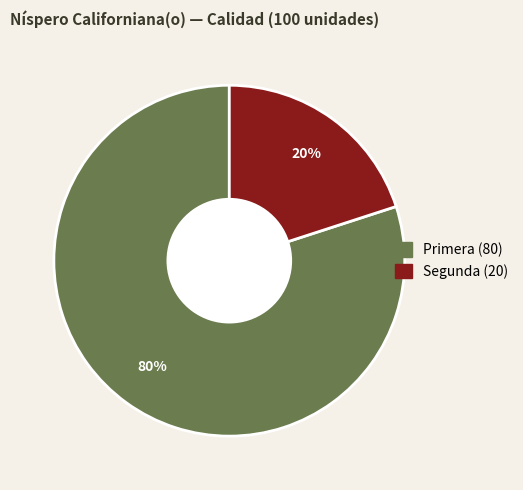

Do Segunda and Primera together represent more than half of the pie?

Yes